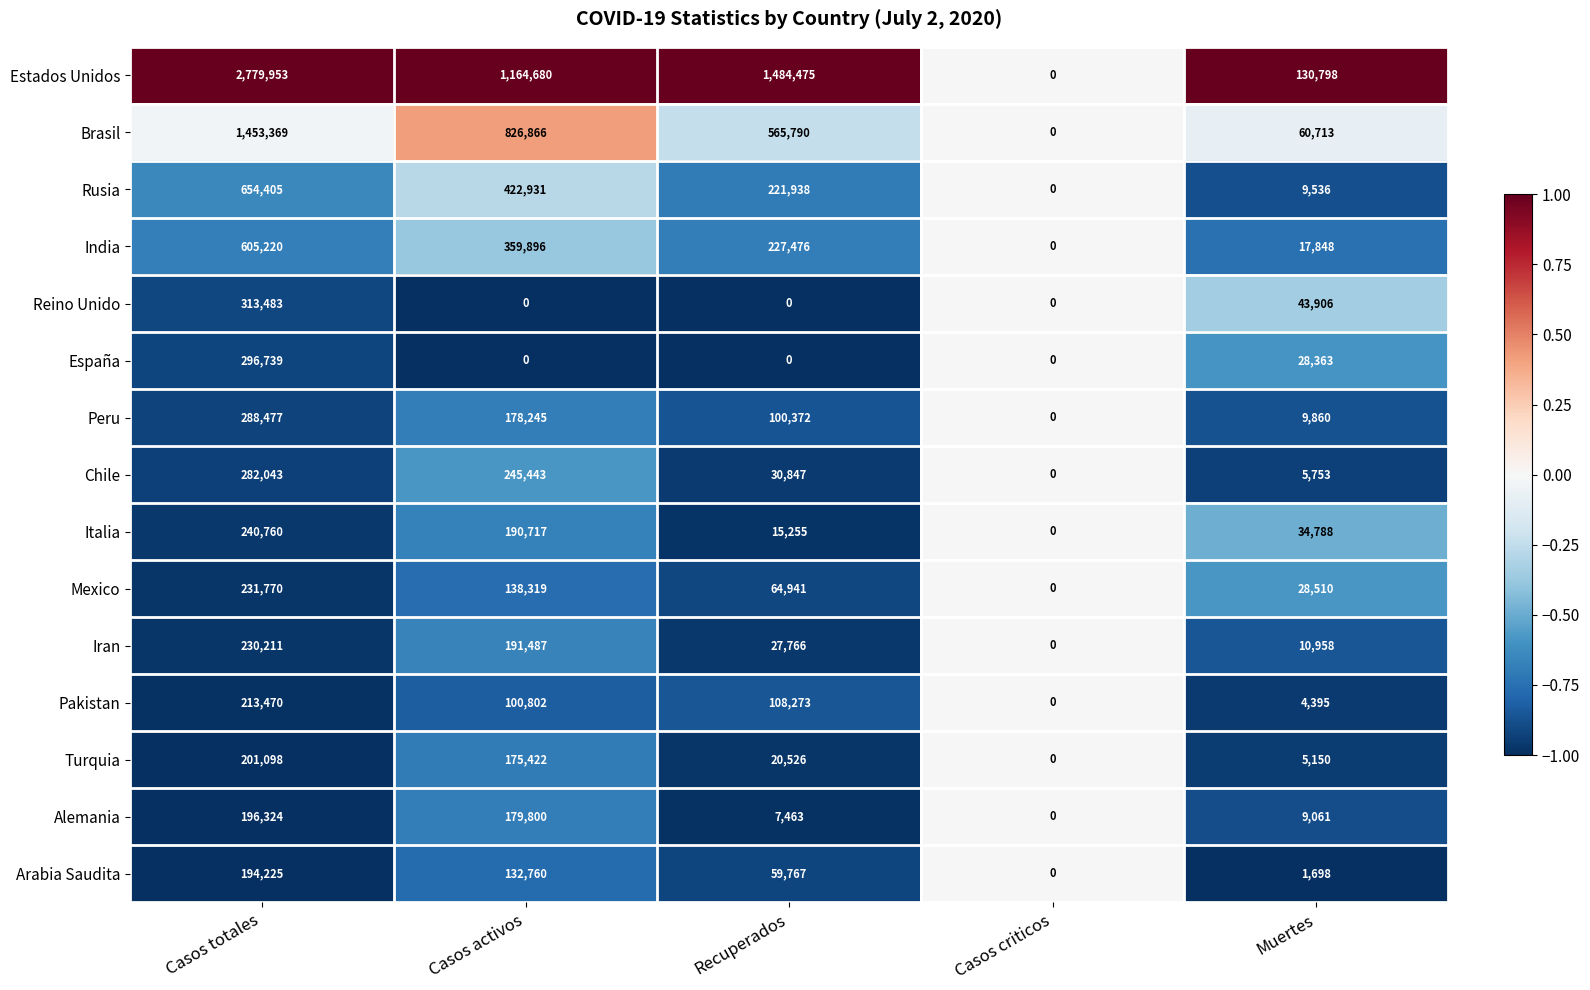

List the series in order of their peak value, lowest first.

Arabia Saudita, Alemania, Turquia, Pakistan, Iran, Mexico, Italia, Chile, Peru, España, Reino Unido, India, Rusia, Brasil, Estados Unidos